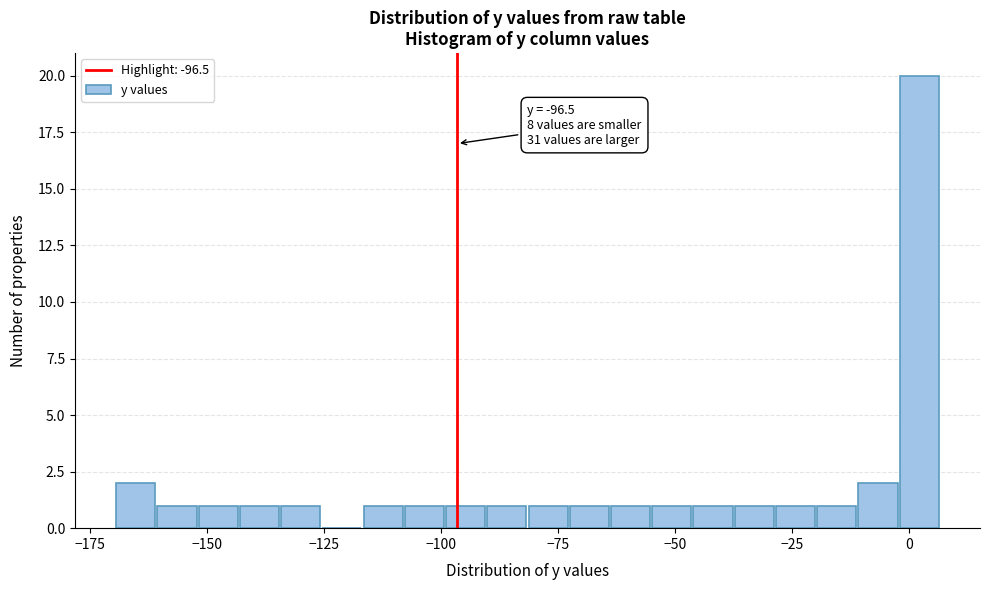

Read against the x-axis, roughly where is the centre of the tallest bar?

0